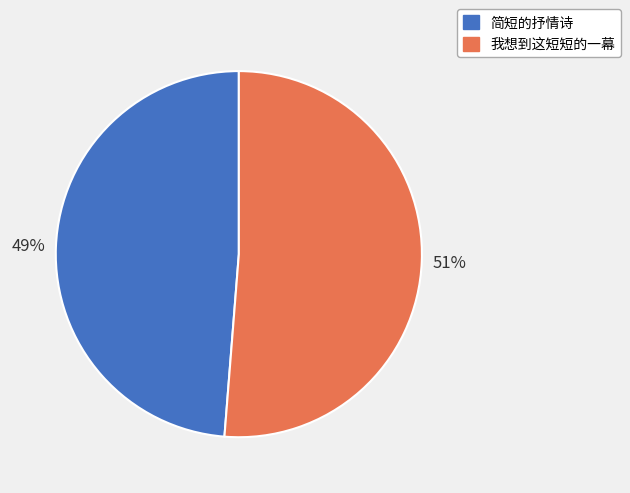

Count the number of slices in the pie.

2